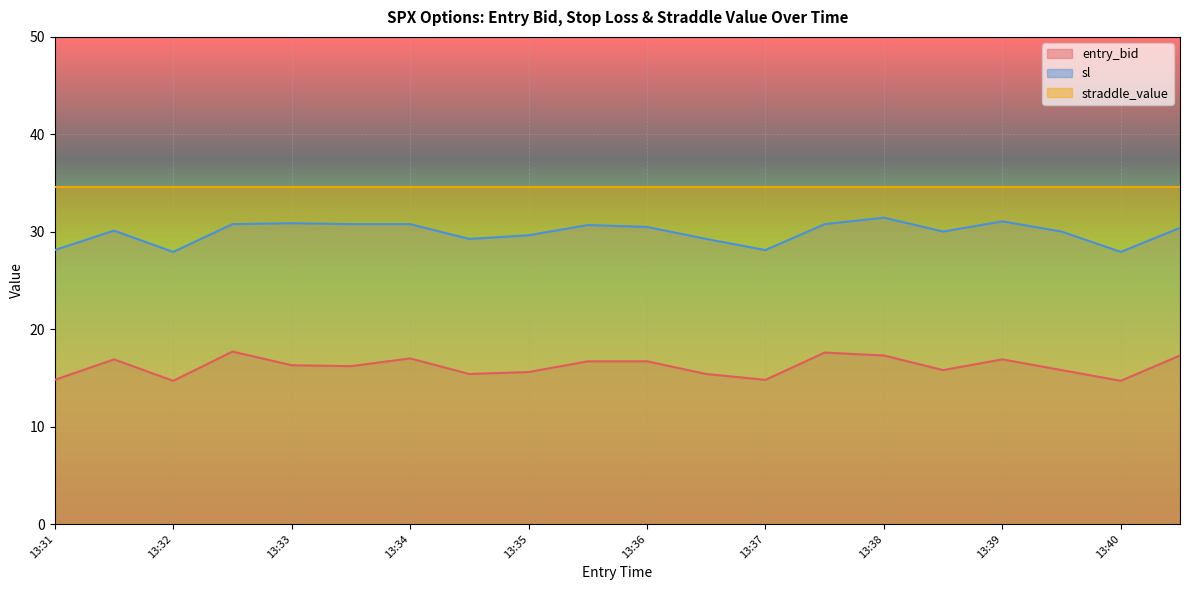

What is the minimum value for sl?

27.9